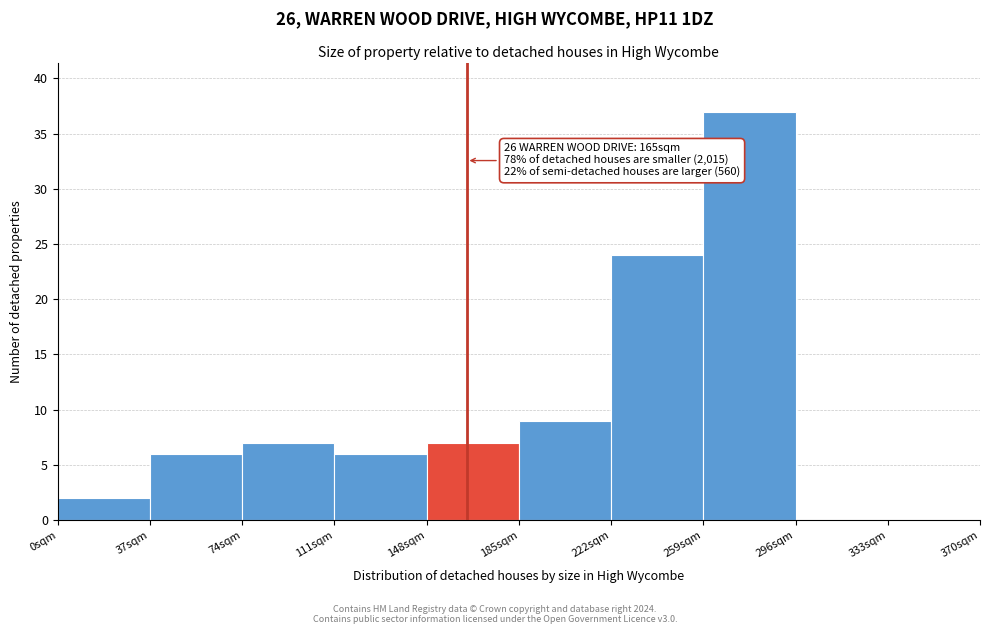

Which range on the x-axis has the tallest bar?

259 to 296